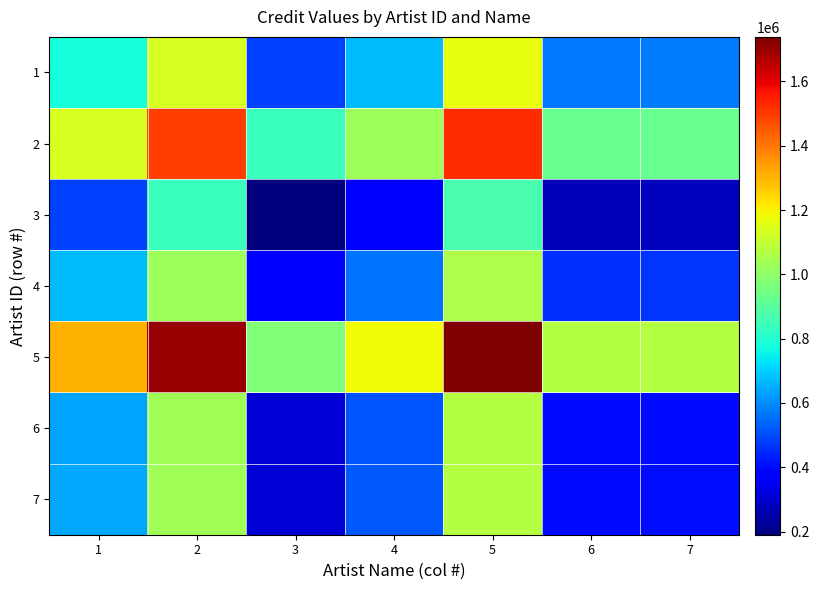

Which series has the largest total across all categories?

5